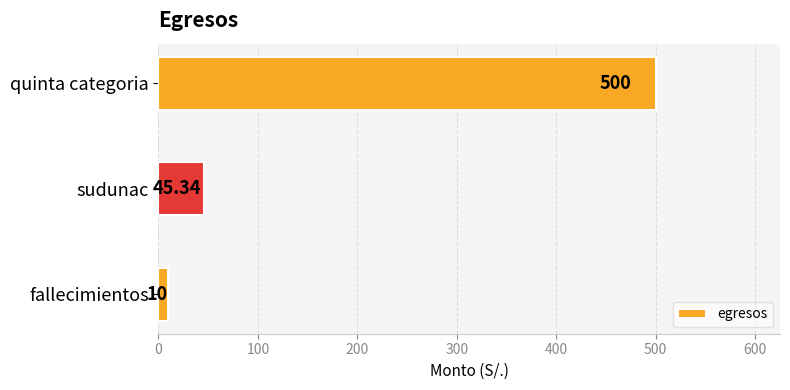

What is the sum of all values?

555.3